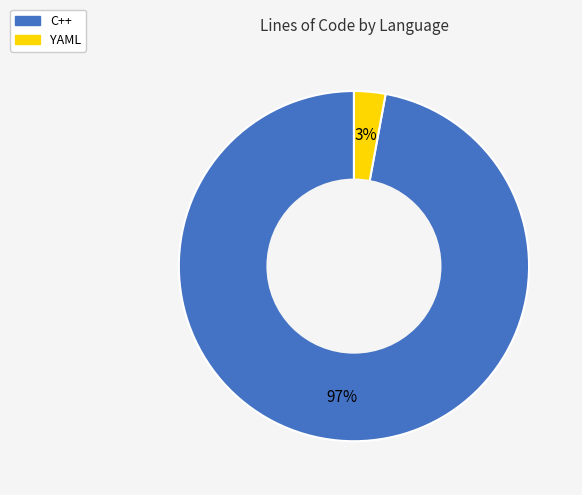

What percentage is the C++ slice, to the nearest percent?

97%